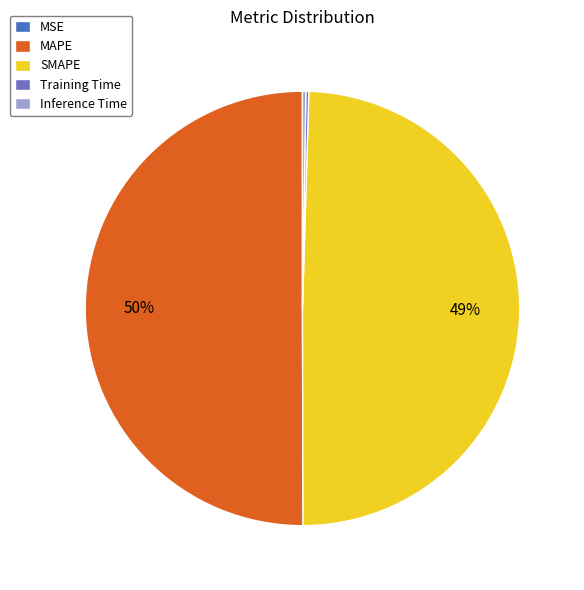

Is it true that MAPE is 58% of the pie?

False